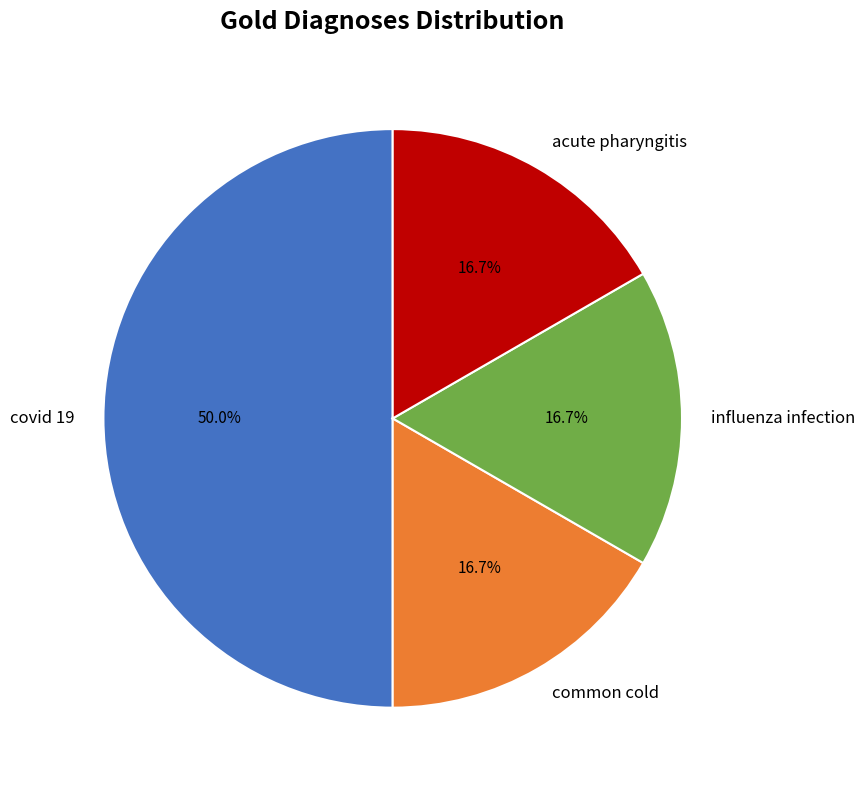

The common cold slice represents 10% of the pie. True or false?

False